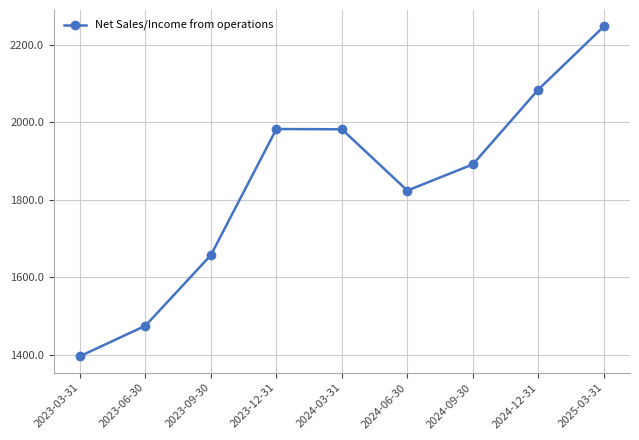

What is the difference between the maximum and minimum values?

850.5